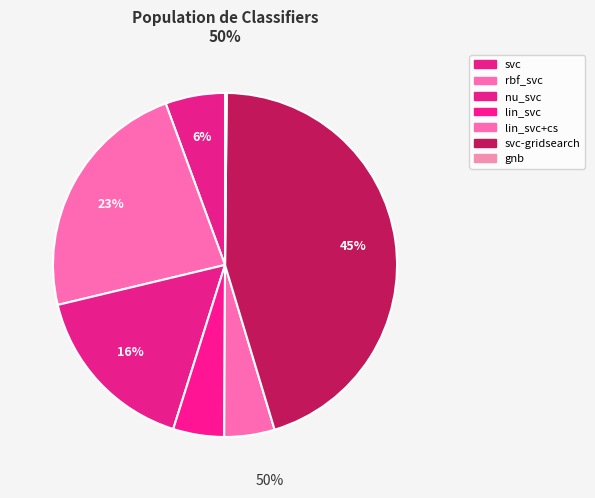

Which slice is the largest?

svc-gridsearch